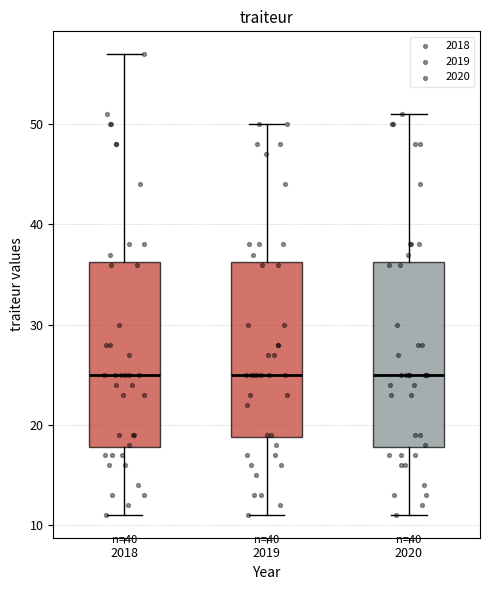

Reading left to right, transcribe this box plot: for each box, give where its median line is, the range the box spans, and where its two whiskers end, as read against the y-axis. The values are not printed on the chart, so give them approximately, as read against the axis.

2018: median 25, box 18 to 36, whiskers 11 to 57
2019: median 25, box 19 to 36, whiskers 11 to 50
2020: median 25, box 18 to 36, whiskers 11 to 51